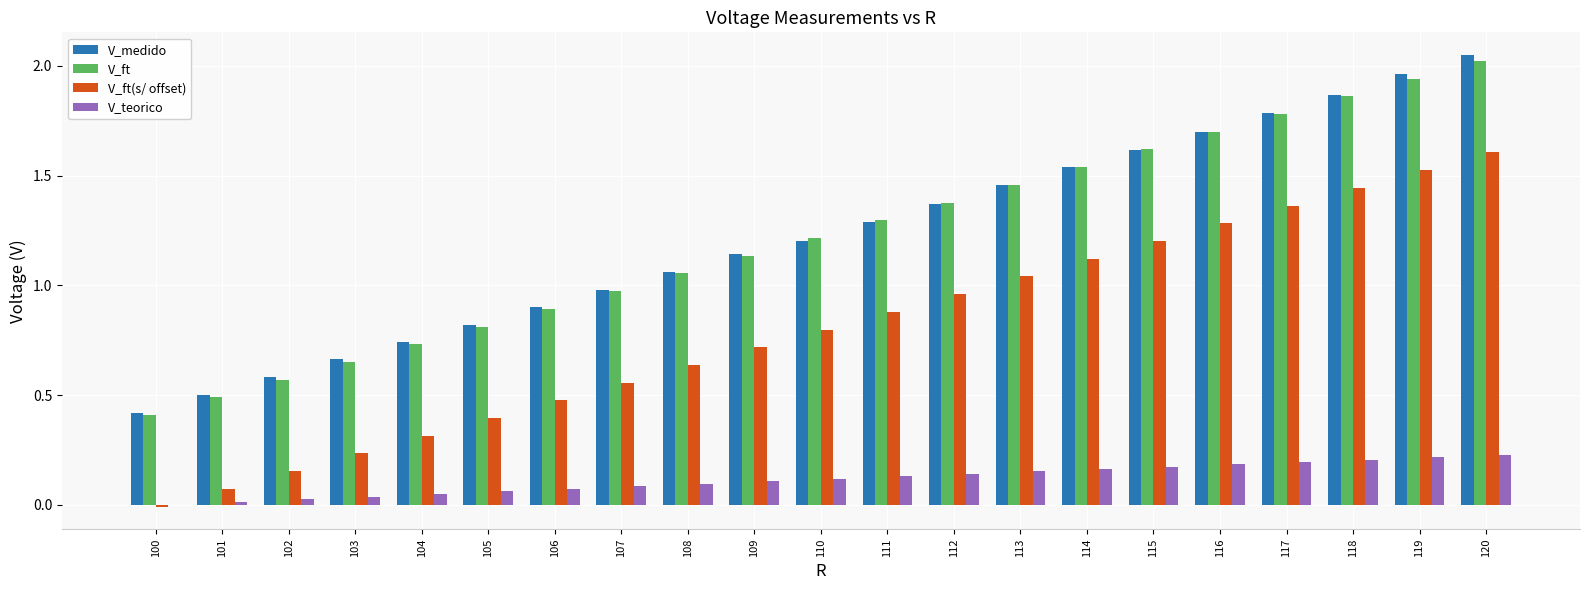

The value of V_teorico at 118 is 0.1. True or false?

False